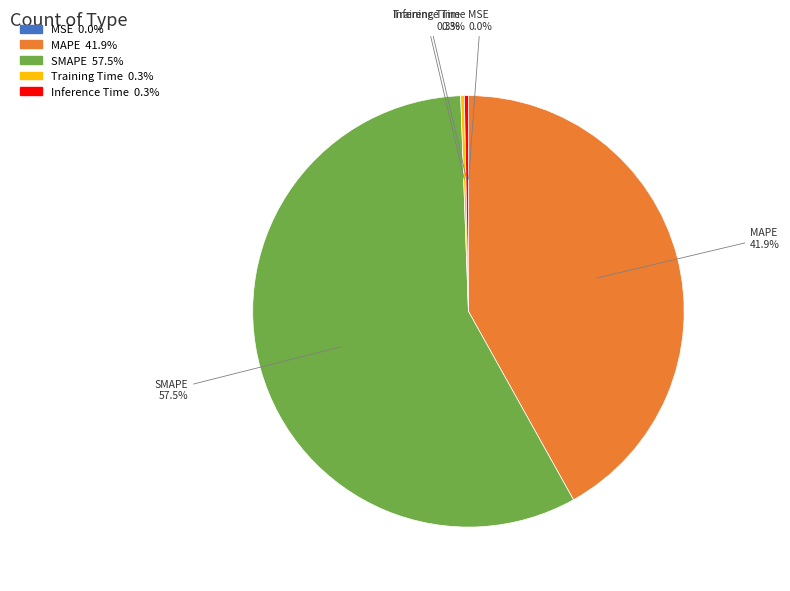

To the nearest percent, what is the difference between the largest and smallest slice percentages?

58%